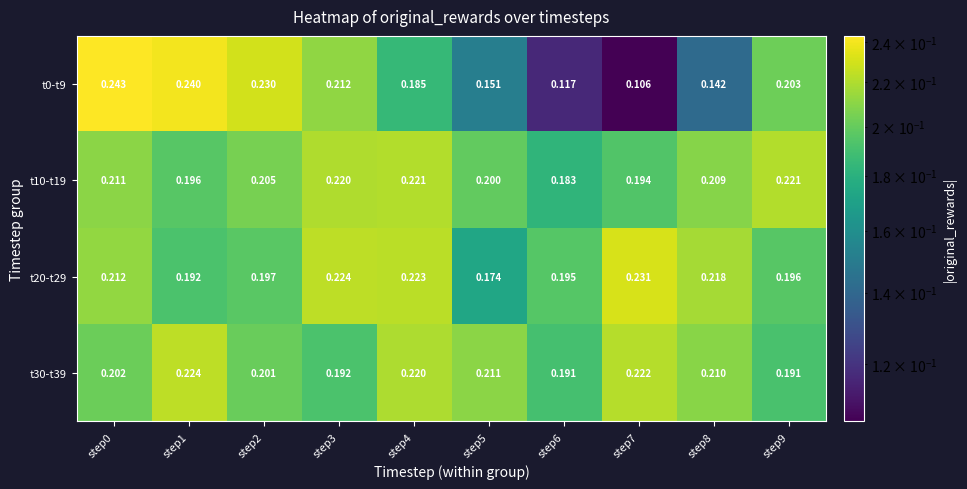

Is the value of t10-t19 at step5 greater than the value of t20-t29 at step3?

No